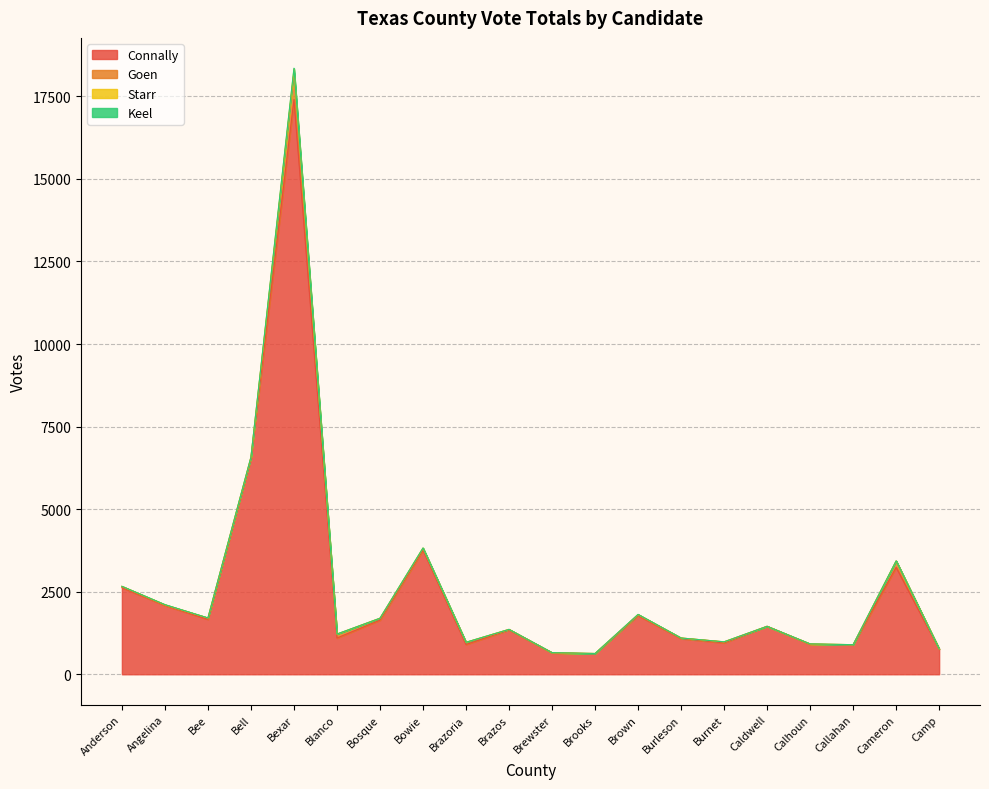

What is the average value of the Goen series?

77